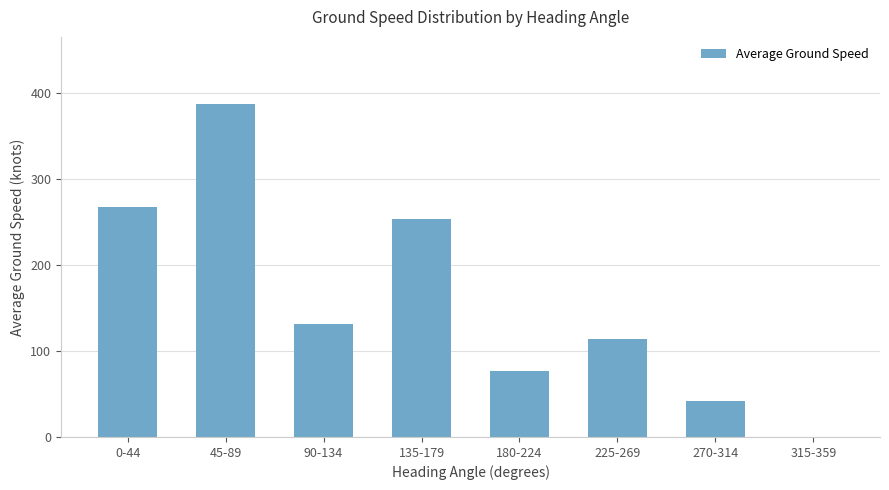

Which has a higher value, 135-179 or 90-134?

135-179